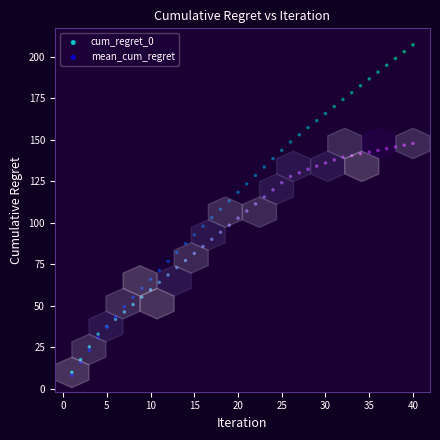

Which series contains the highest Y value?

mean_cum_regret